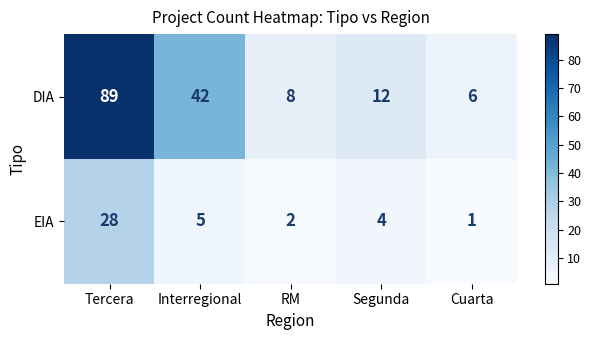

Rank the series by their maximum value, from lowest to highest.

EIA, DIA